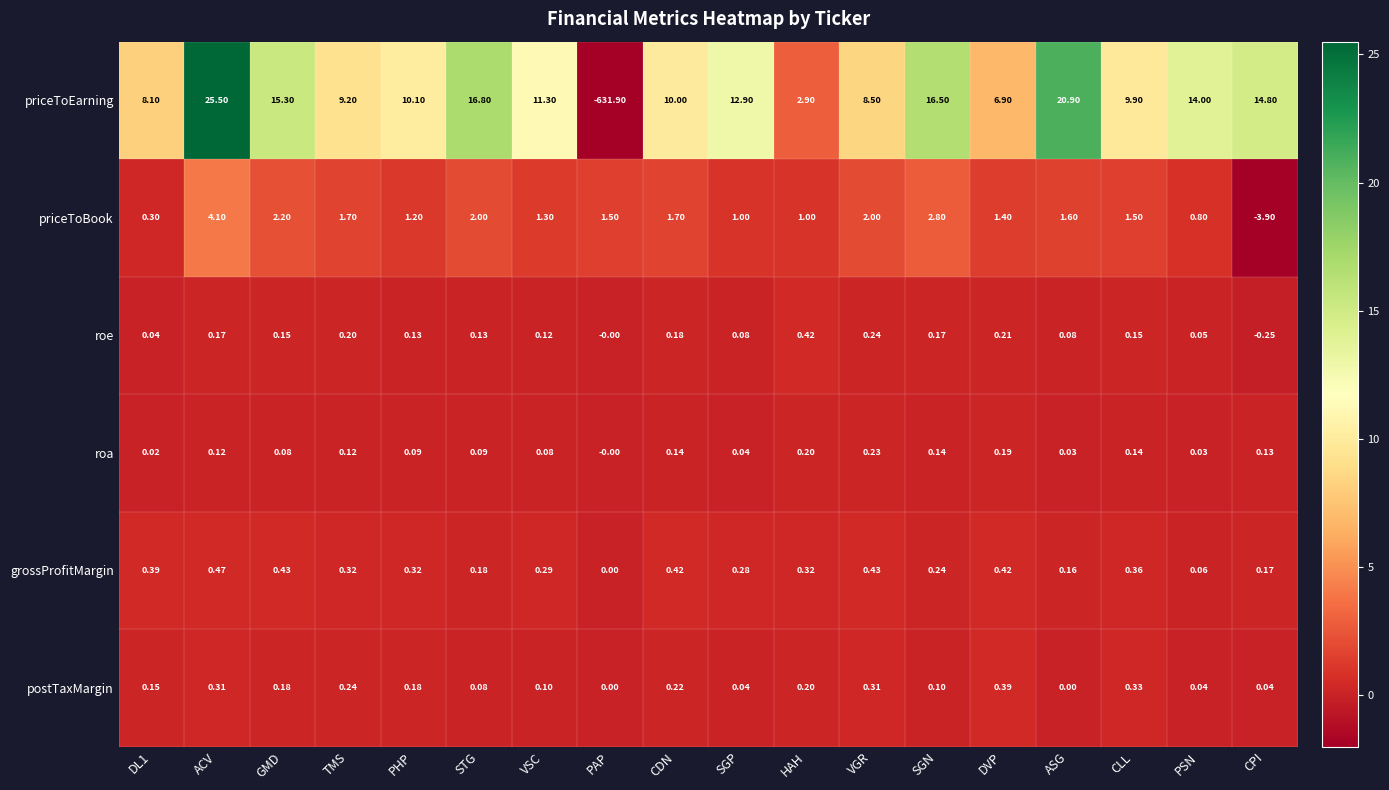

Where is grossProfitMargin nearest to the value 0?

PAP